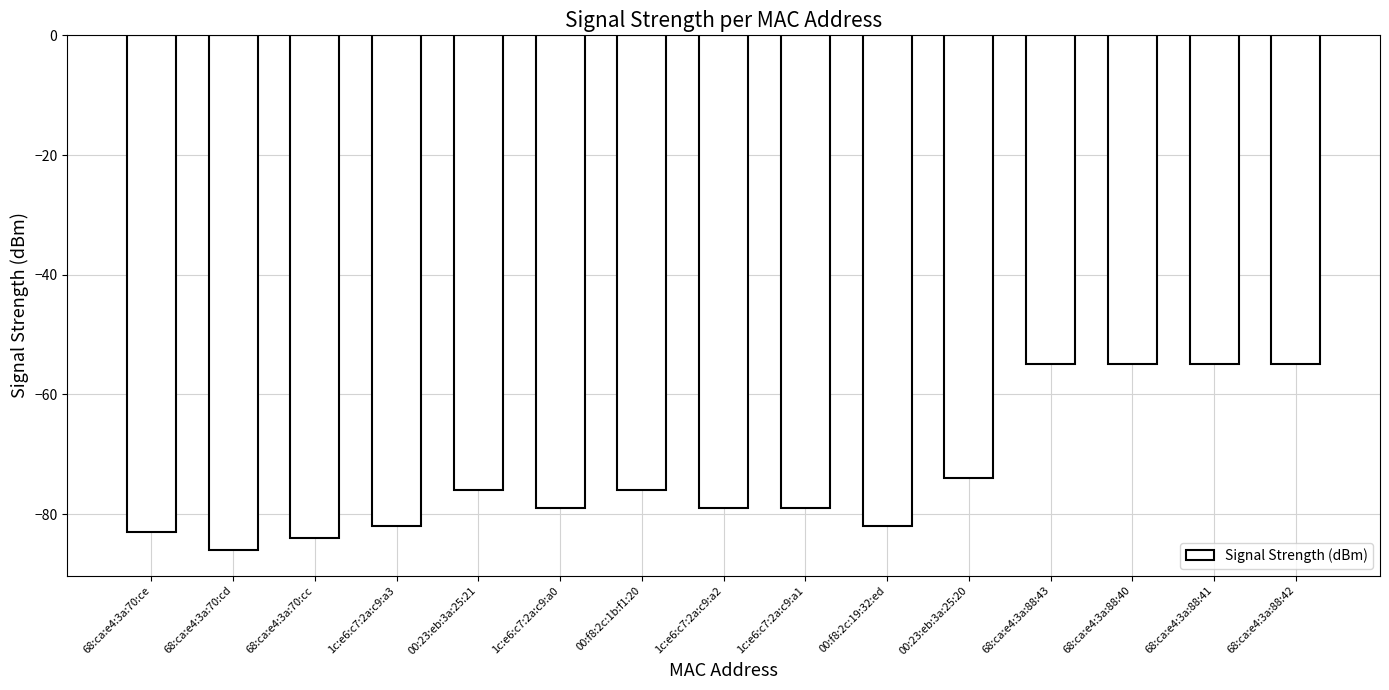

What is the label of the 6th bar from the left?

1c:e6:c7:2a:c9:a0